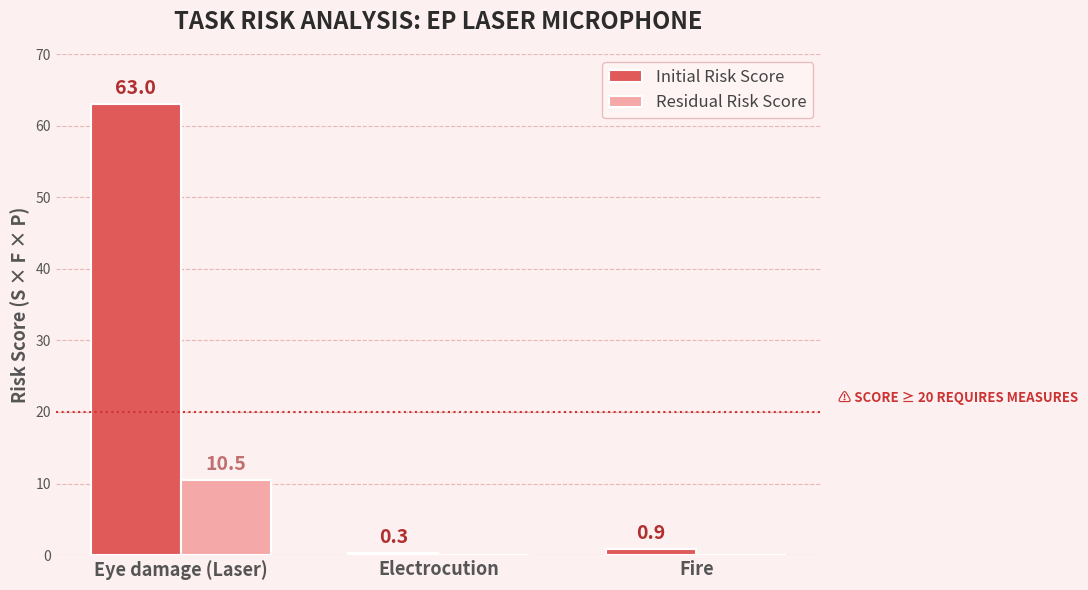

At which category is the sum across all series the highest?

Eye damage (Laser)